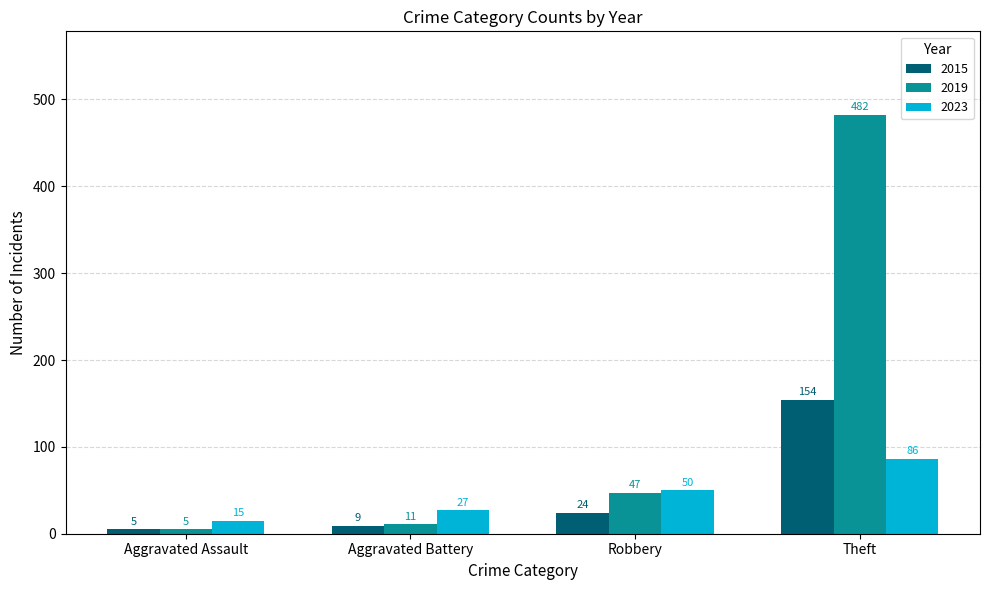

What is the sum of the 2023 values at Aggravated Battery and Theft?

113